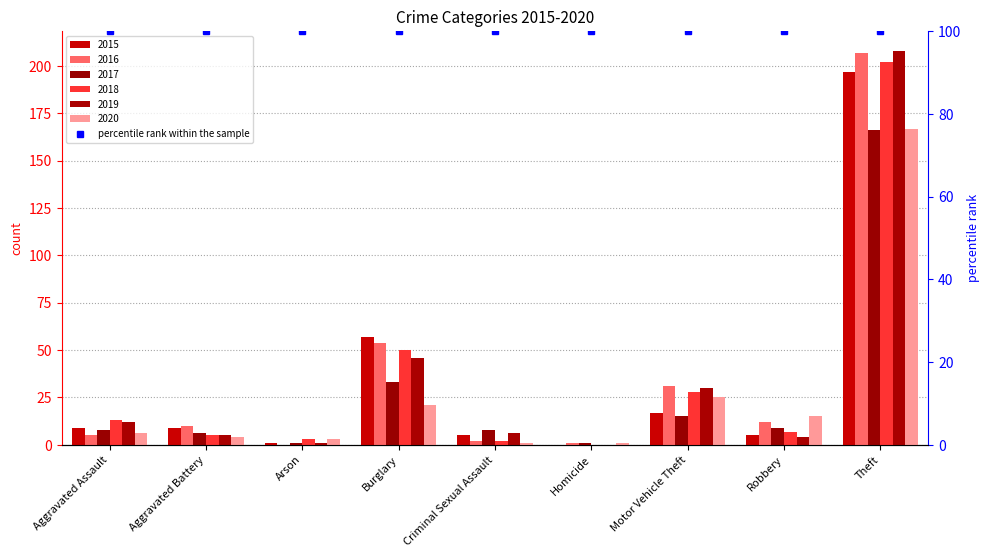

What is the value of the 2019 bar at the 7th from the left?

30